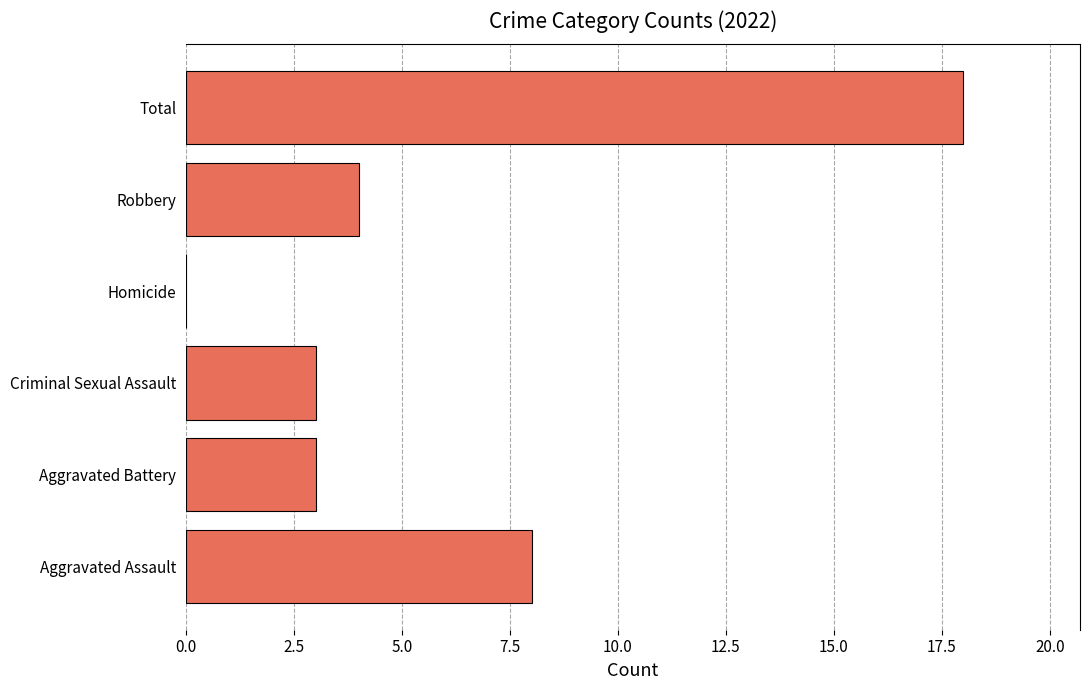

Which has a higher value, Robbery or Criminal Sexual Assault?

Robbery